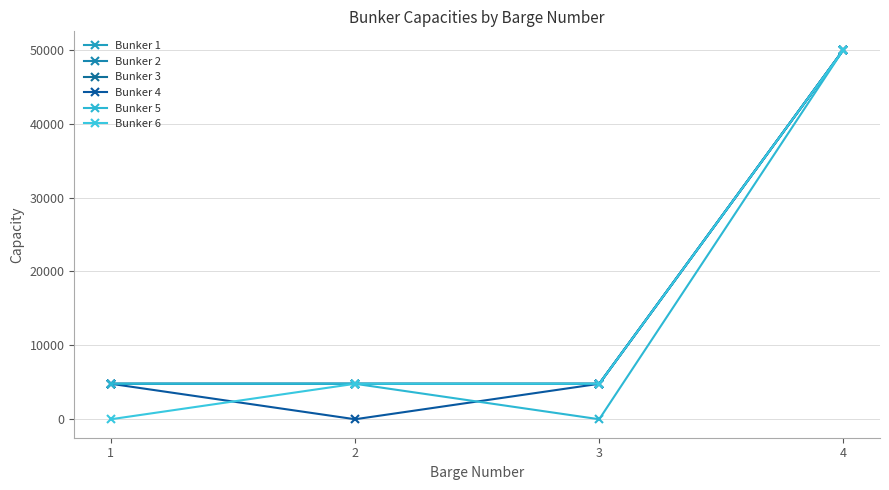

Rank the categories by Bunker 6 value from lowest to highest.

1, 2, 3, 4